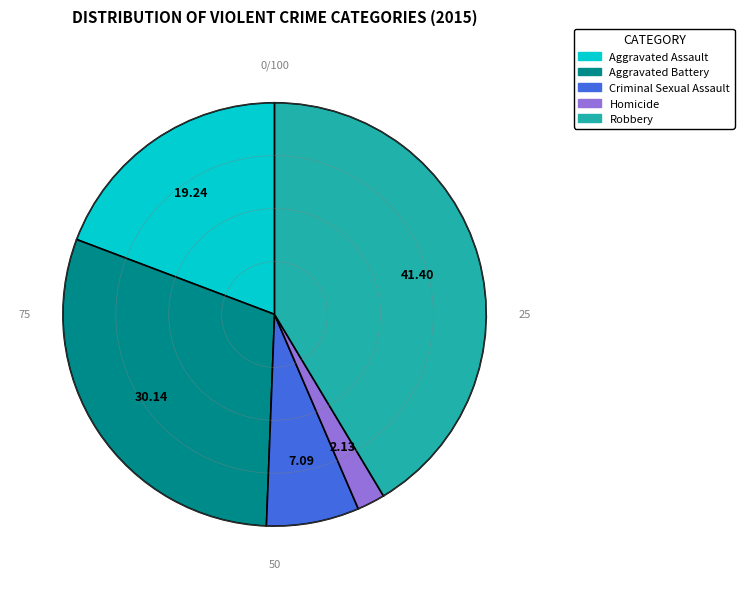

Approximately how many times larger is the value at Robbery compared to Aggravated Assault?

2.2